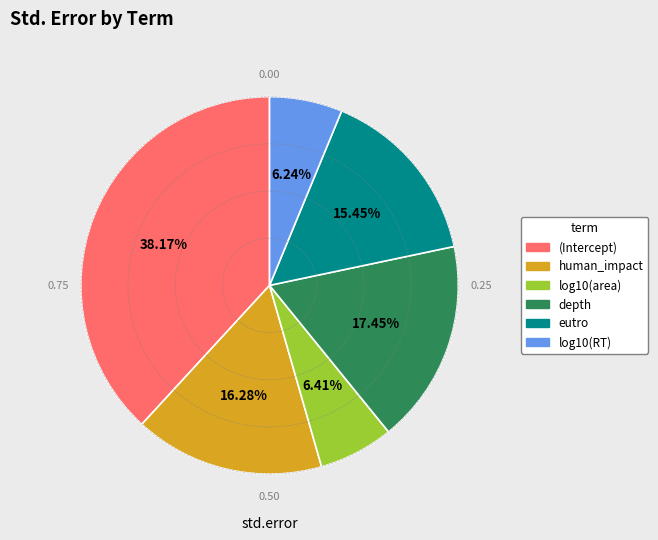

Which category has the biggest portion of the pie?

(Intercept)